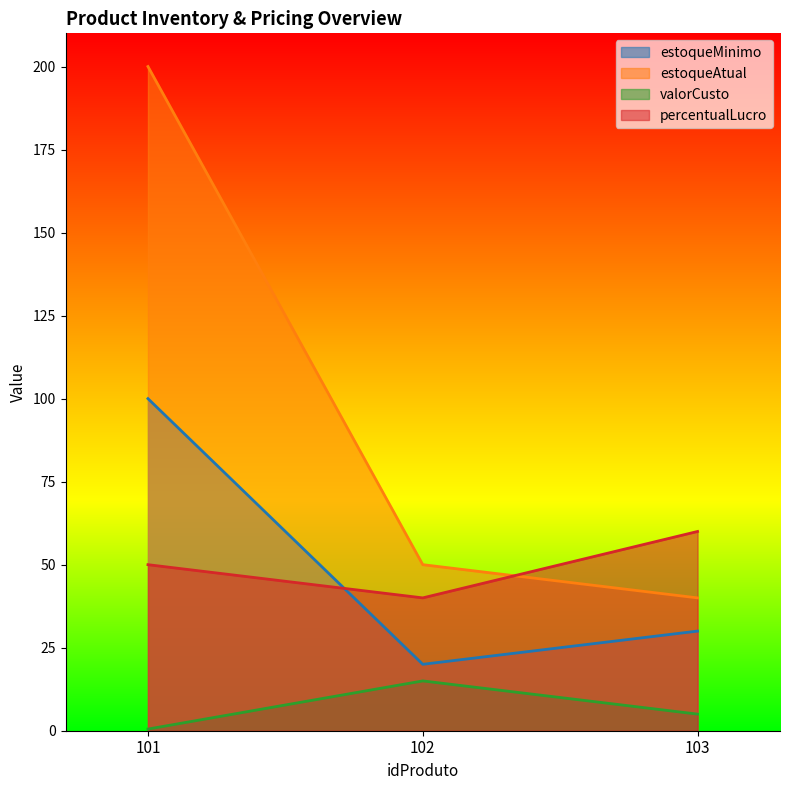

What is the difference between the maximum and minimum values in the percentualLucro series?

20.0